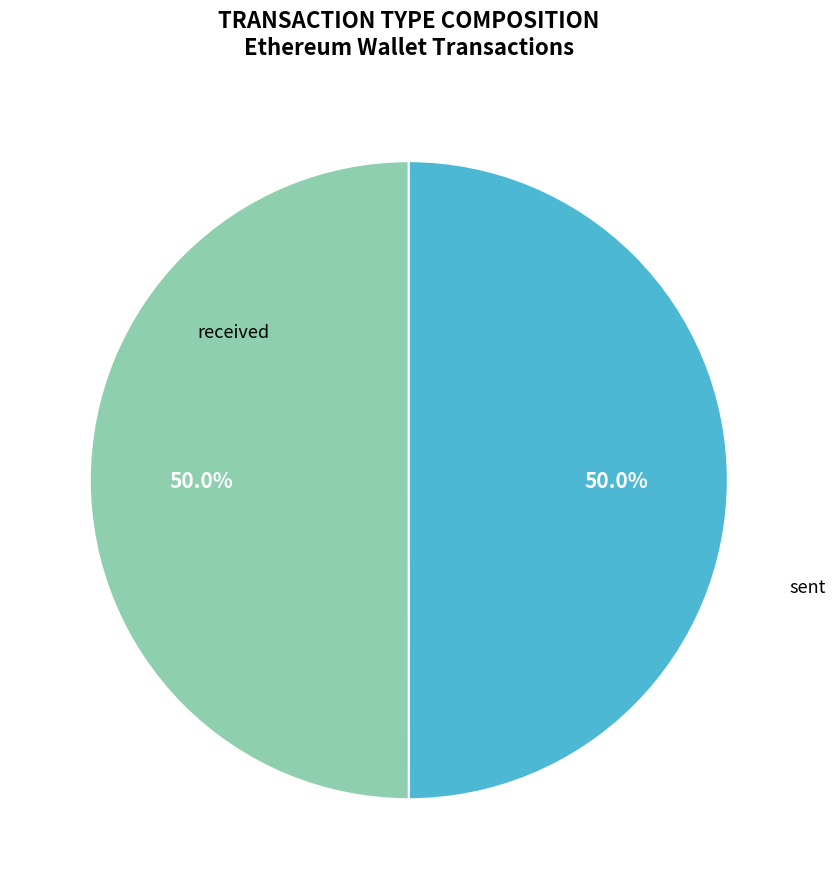

Rank the categories by value from lowest to highest.

received, sent